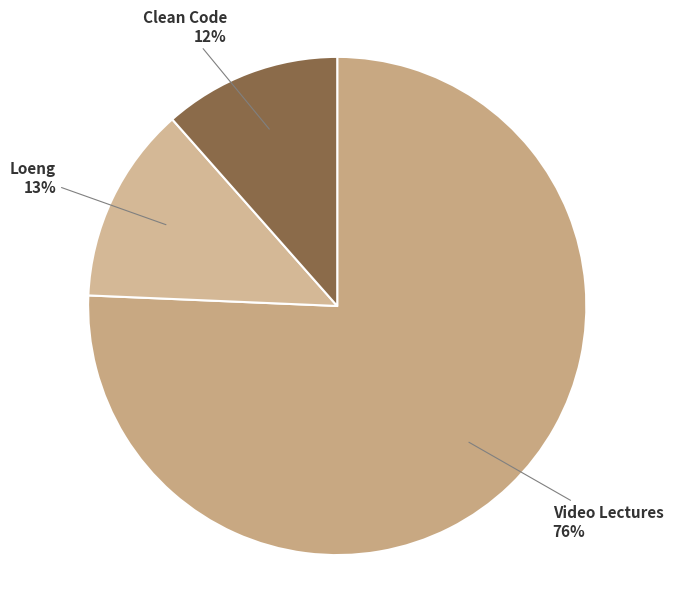

Does any single category account for the majority?

Yes